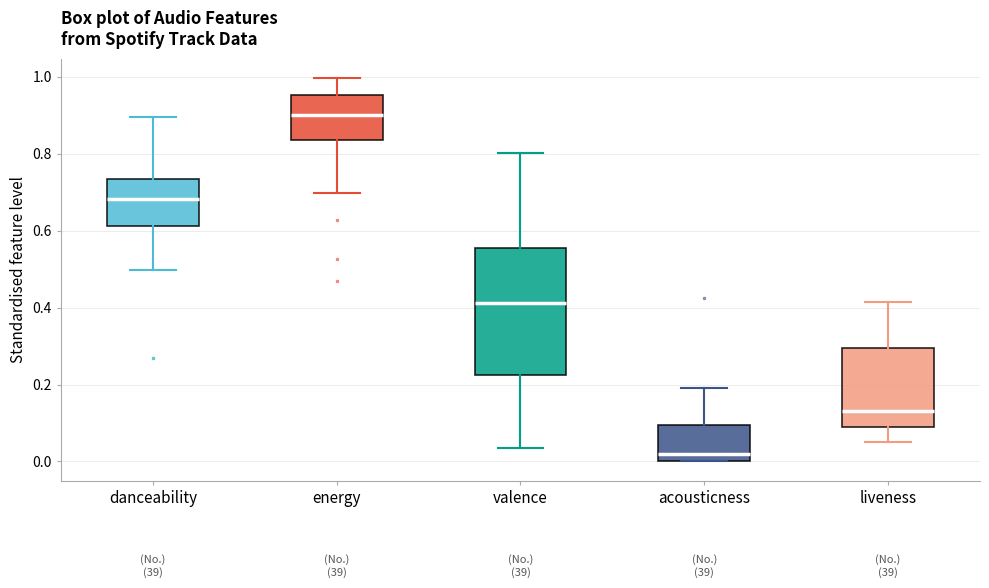

Which box has the highest median line?

energy